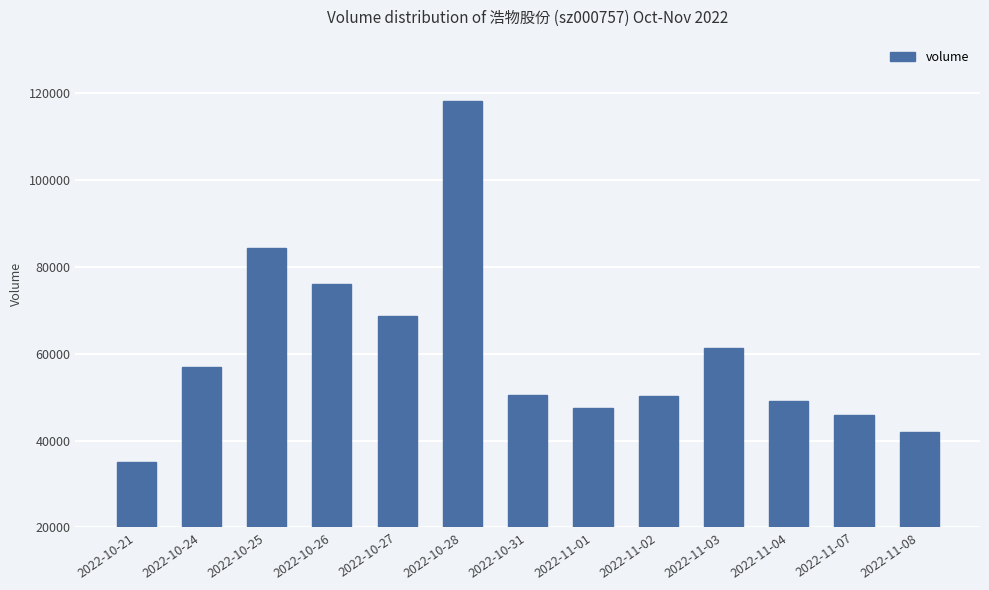

How many bars are there in total?

13